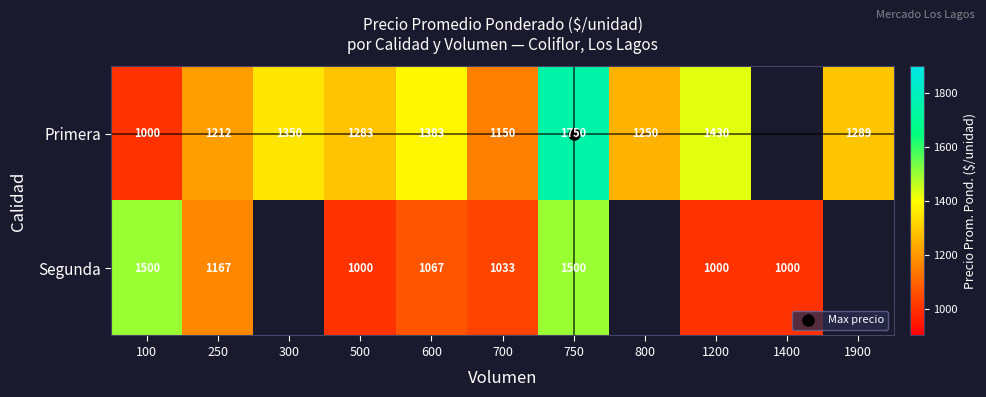

At 500, list the series in order from largest to smallest.

Primera, Segunda